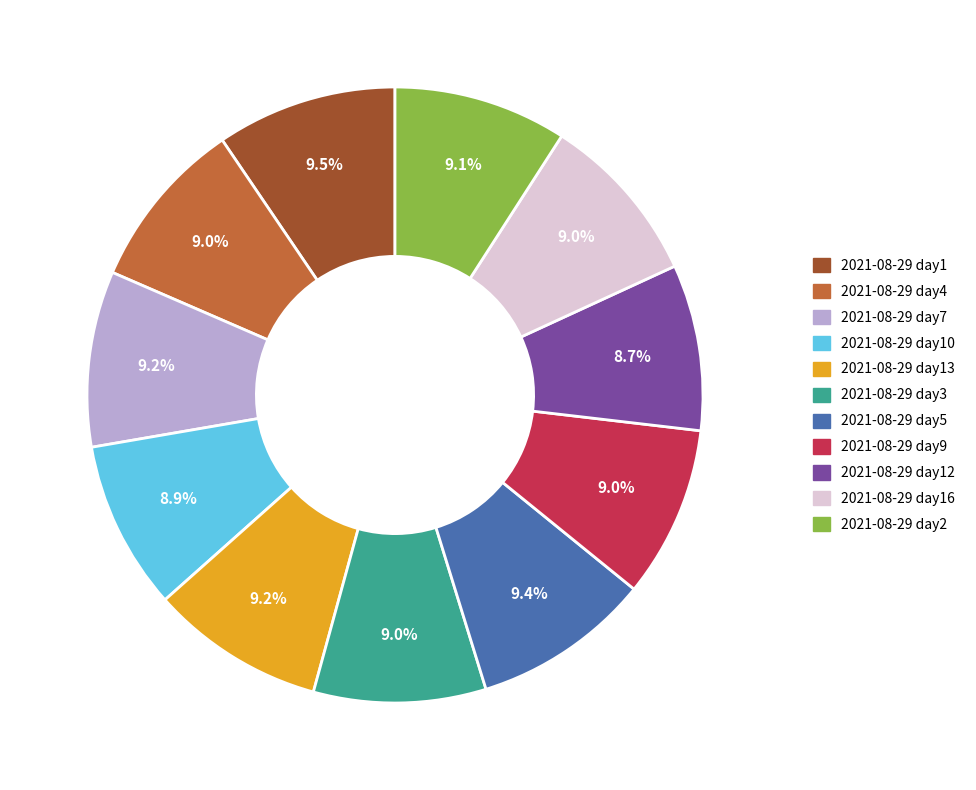

Is there a majority slice in this chart?

No